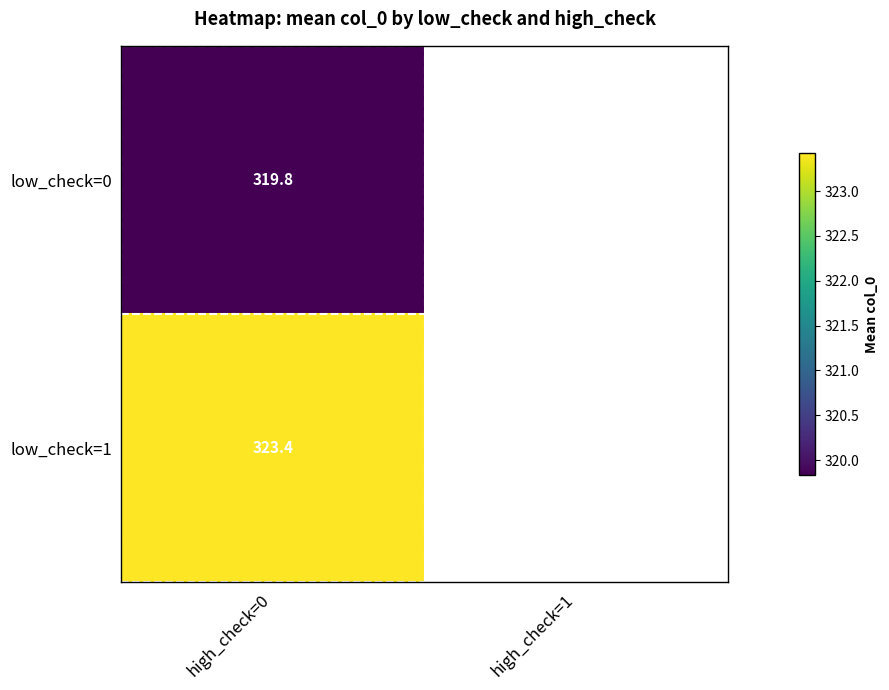

What is the minimum value shown in the chart?

319.8